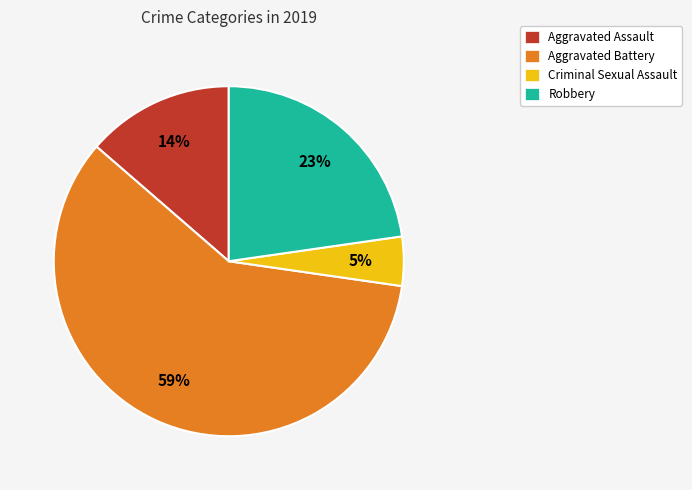

To the nearest percent, what is the average slice percentage?

25%